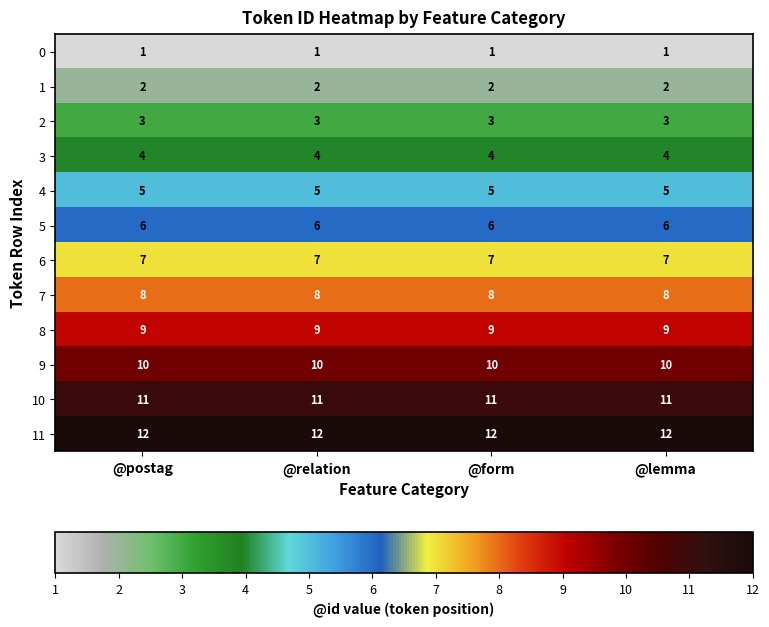

At how many categories does at least one series exceed 10?

4